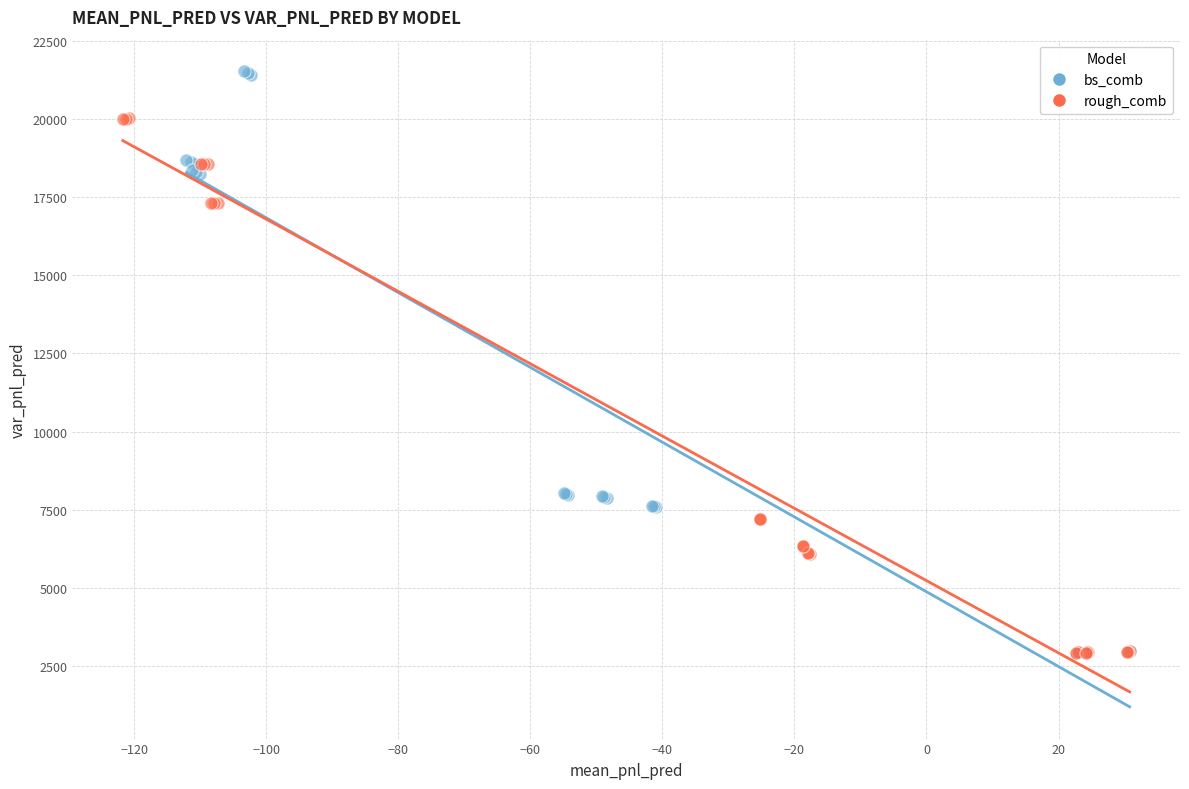

Which series has the widest spread of Y values?

bs_comb